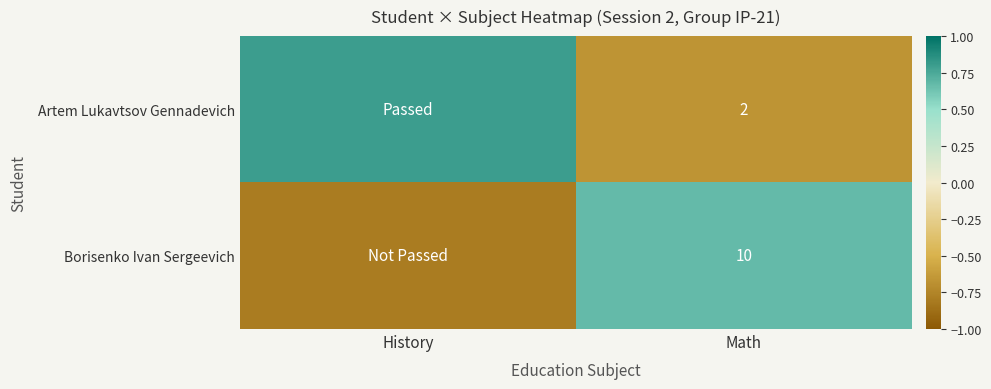

Is it true that Borisenko Ivan Sergeevich equals 10.0 at Math?

True